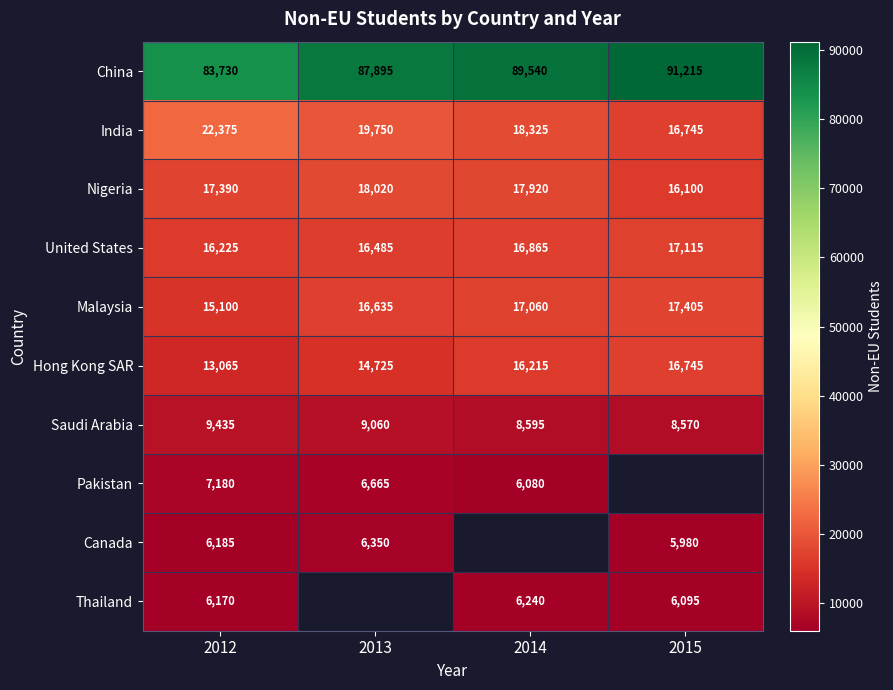

Read the United States value at 2015.

17115.0